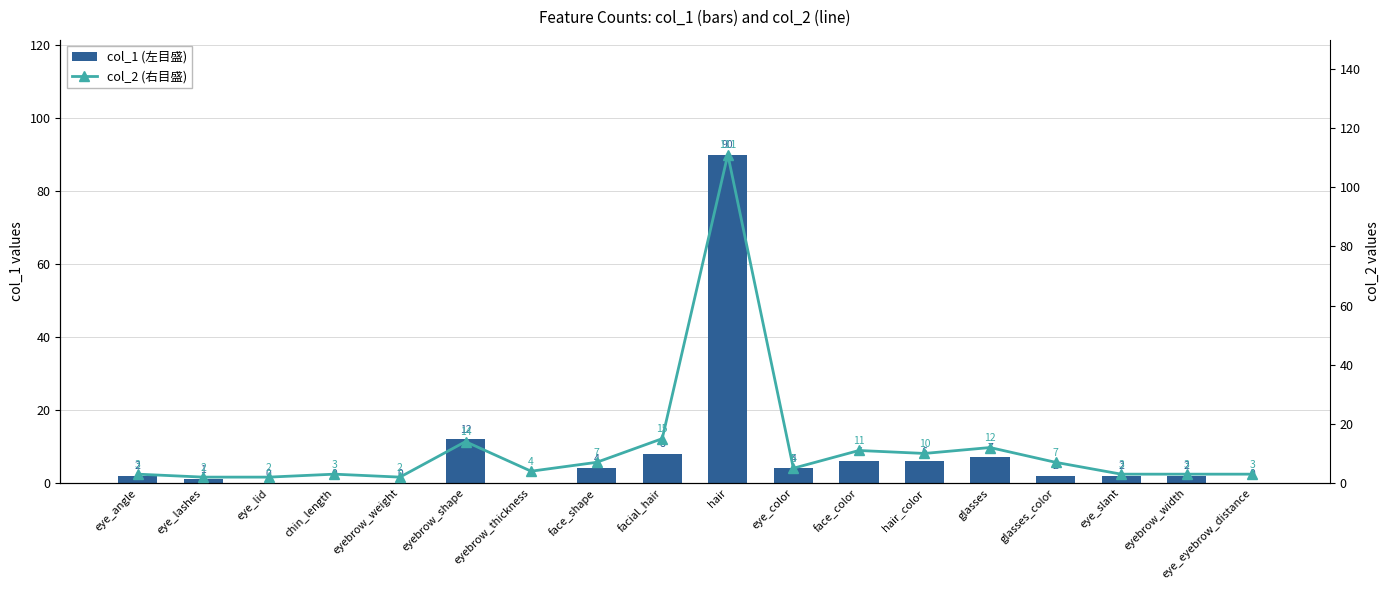

Are the bars grouped side by side (vs. stacked)?

Yes